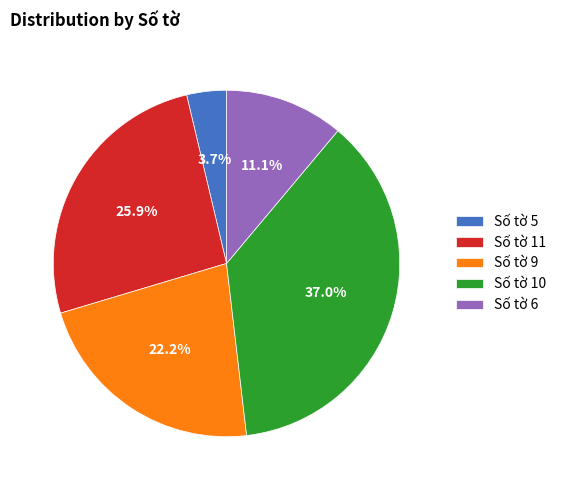

How many slices are in this pie chart?

5